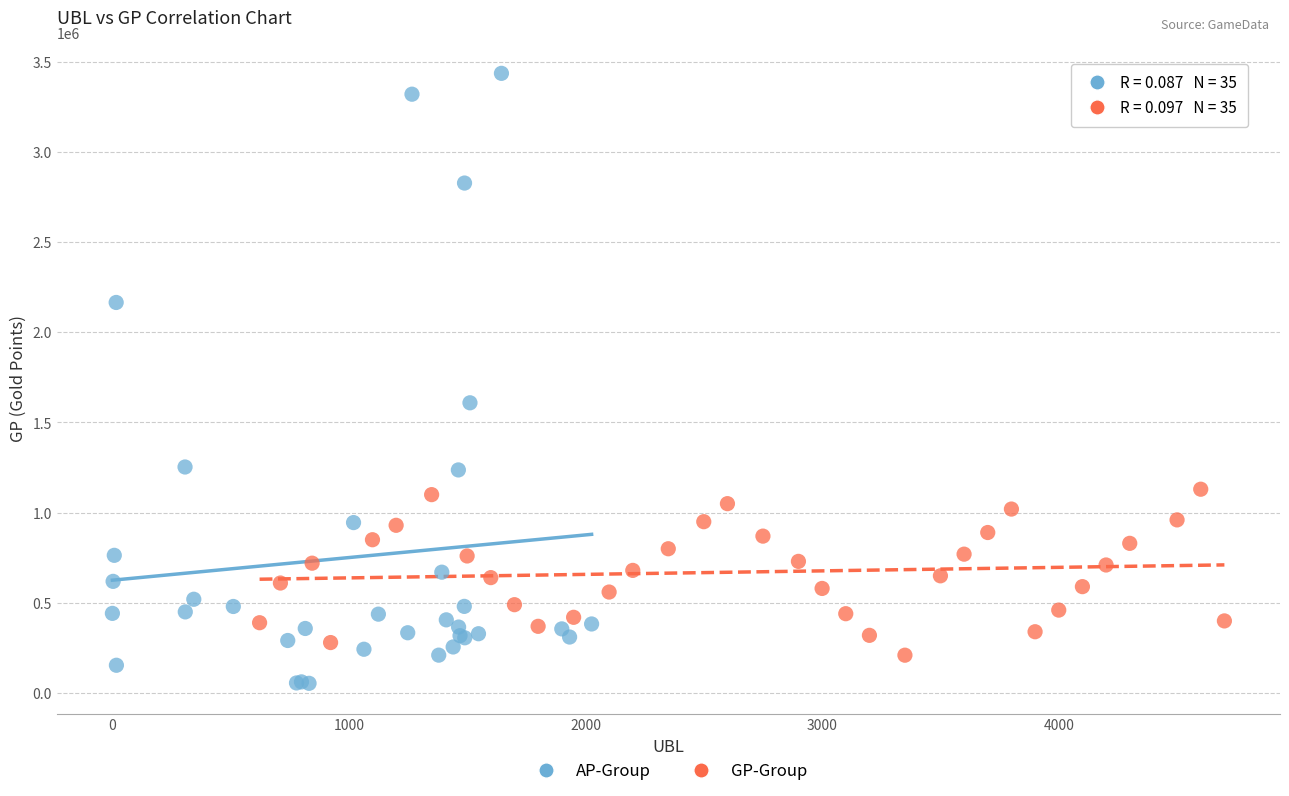

Which series reaches the maximum Y coordinate?

AP-Group